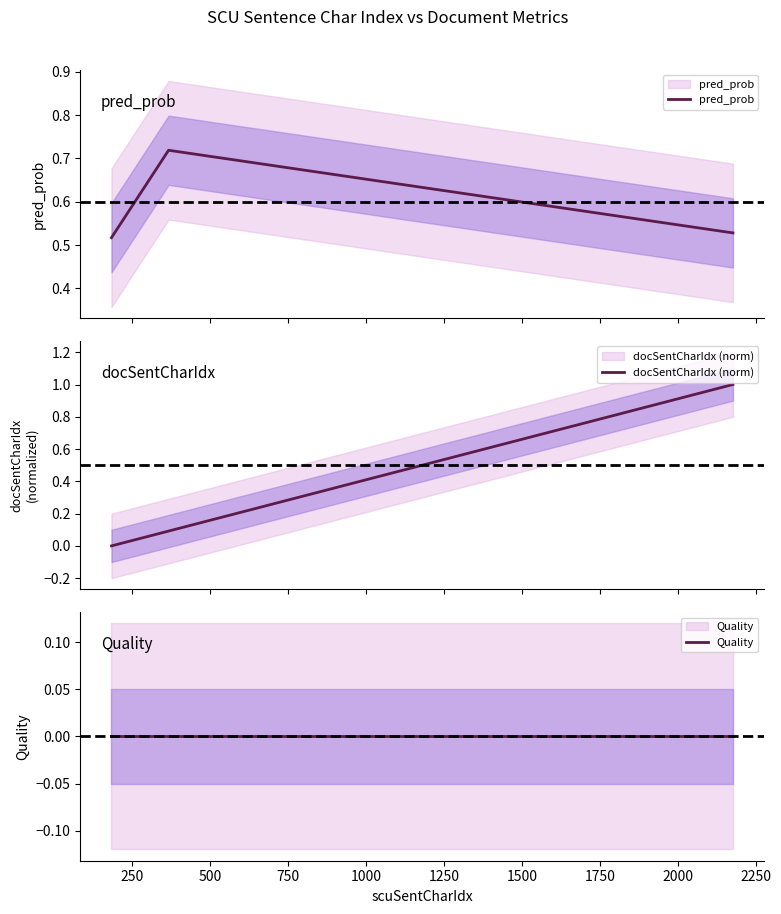

List the series in order of their overall mean, highest first.

pred_prob, docSentCharIdx (norm), Quality